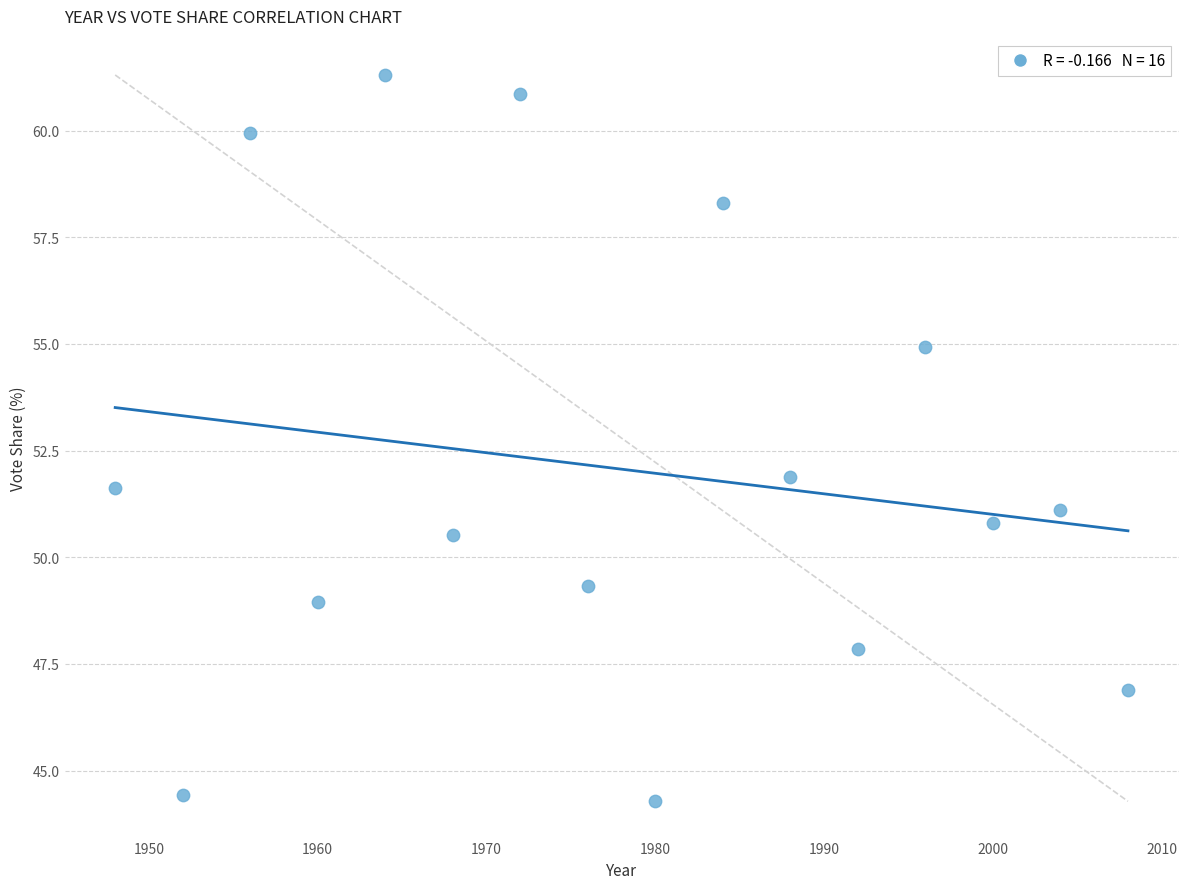

What is the range of X values (max minus min)?

60.0